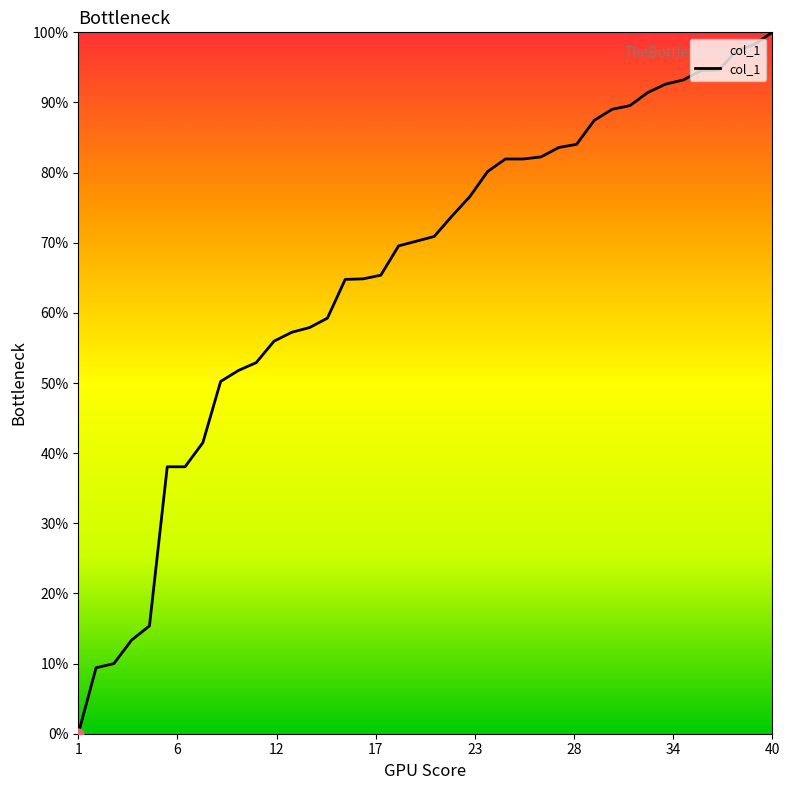

What is the greatest value displayed?

100.0